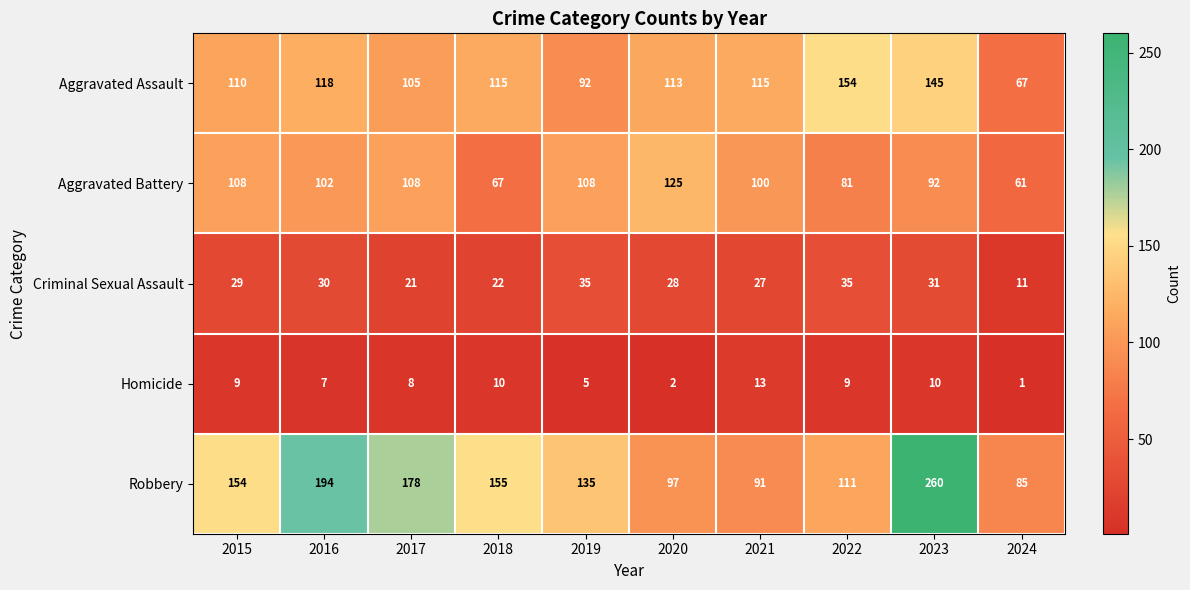

What is the total value across all series at 2019?

375